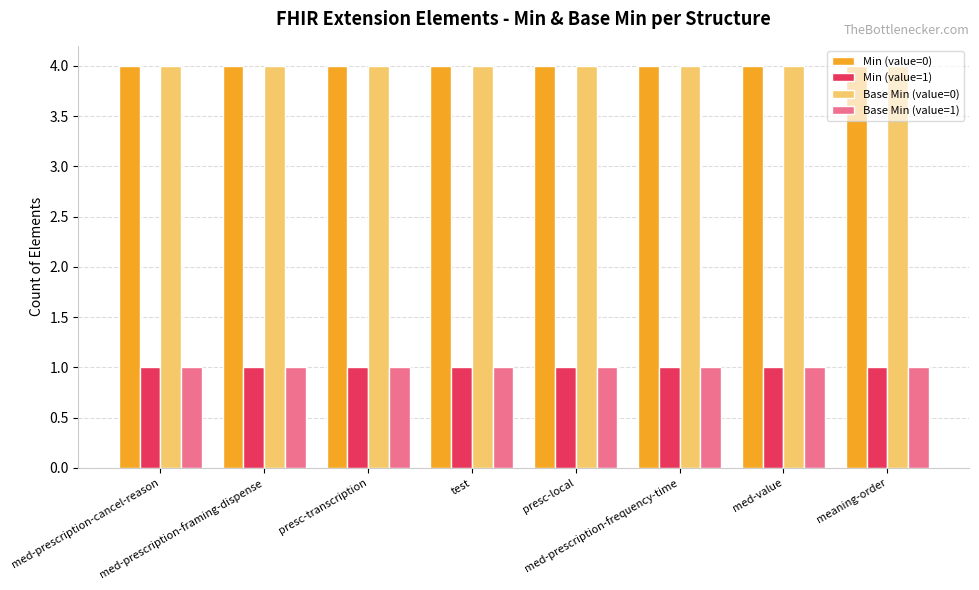

Reading right to left, what are all the values shown in this chart?

Min (value=0): 4	4	4	4	4	4	4	4
Min (value=1): 1	1	1	1	1	1	1	1
Base Min (value=0): 4	4	4	4	4	4	4	4
Base Min (value=1): 1	1	1	1	1	1	1	1